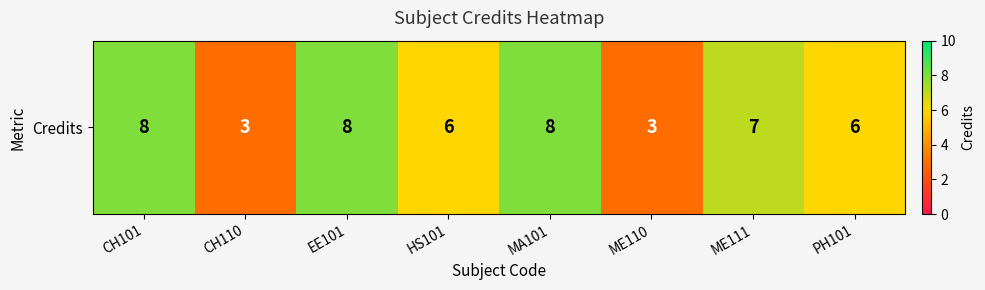

Read the value at CH110.

3